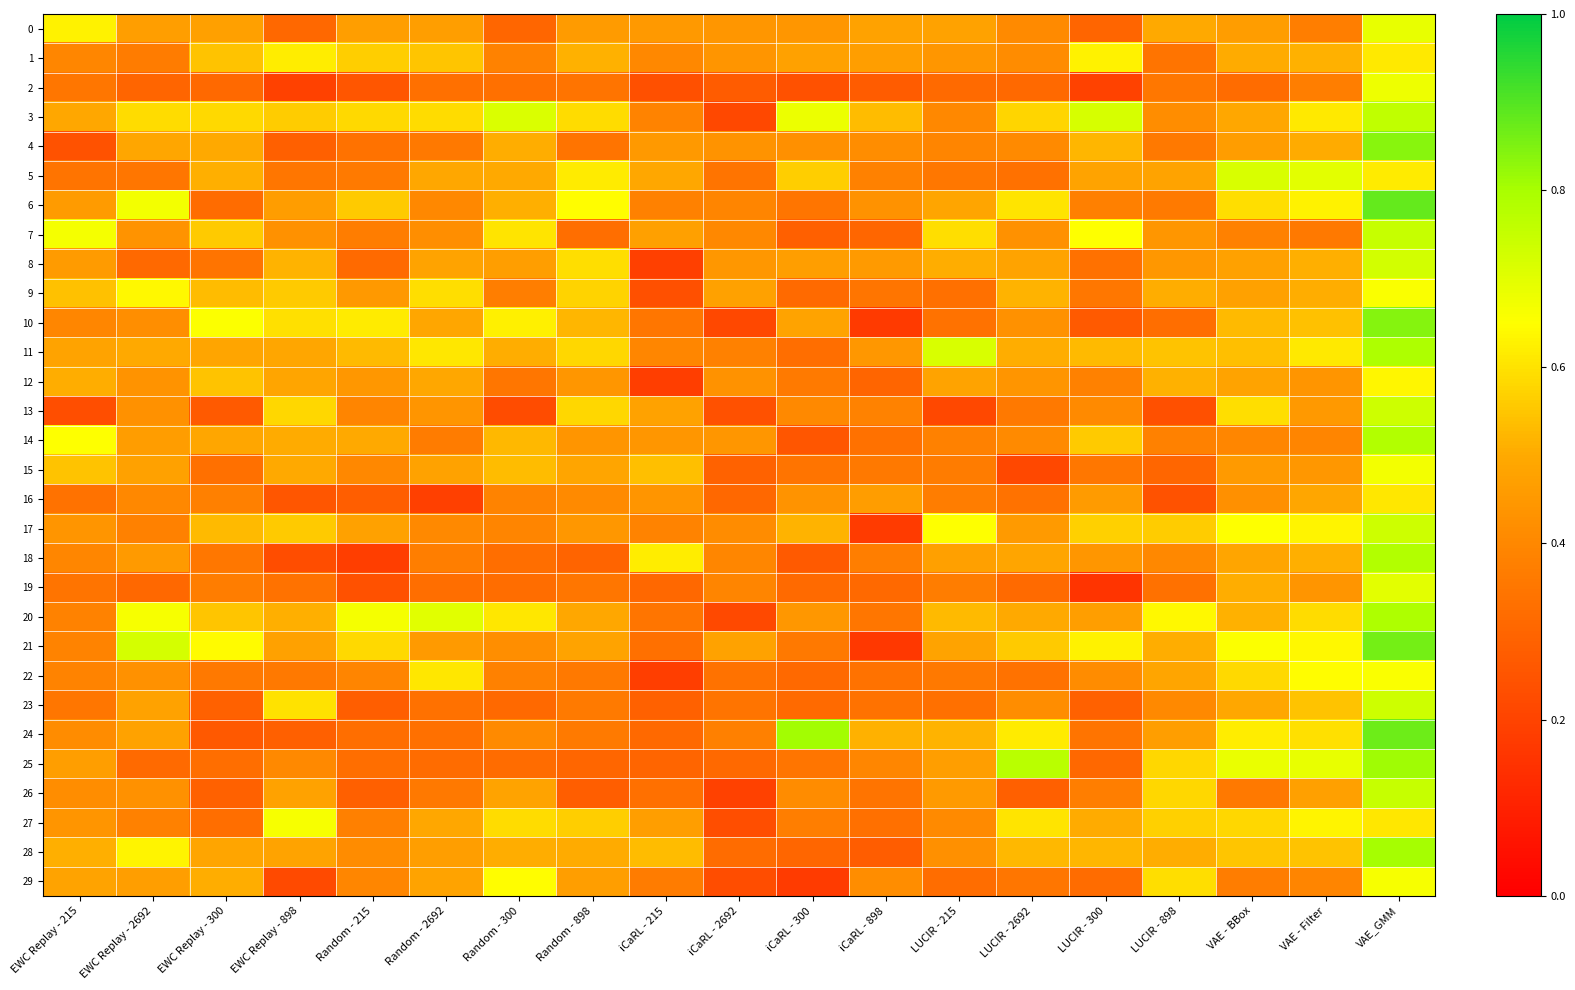

How many distinct data groups are displayed?

30